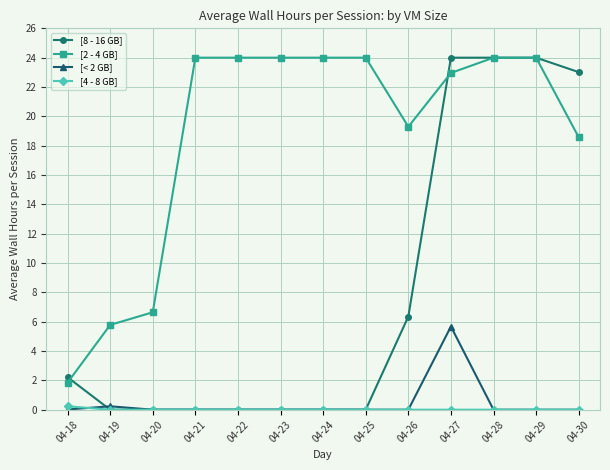

What is the sum of all [< 2 GB] values?

5.9